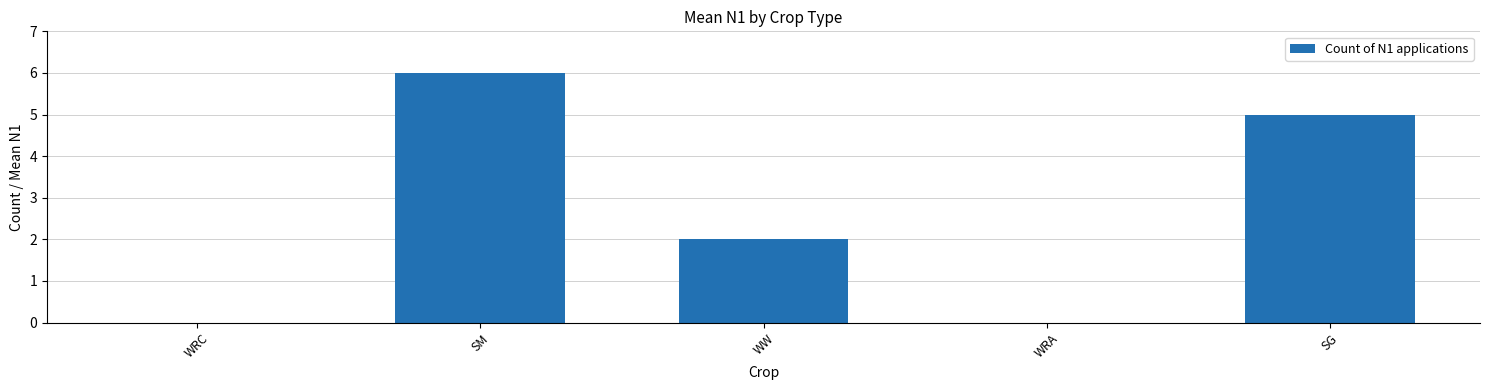

Read the value at SM.

6